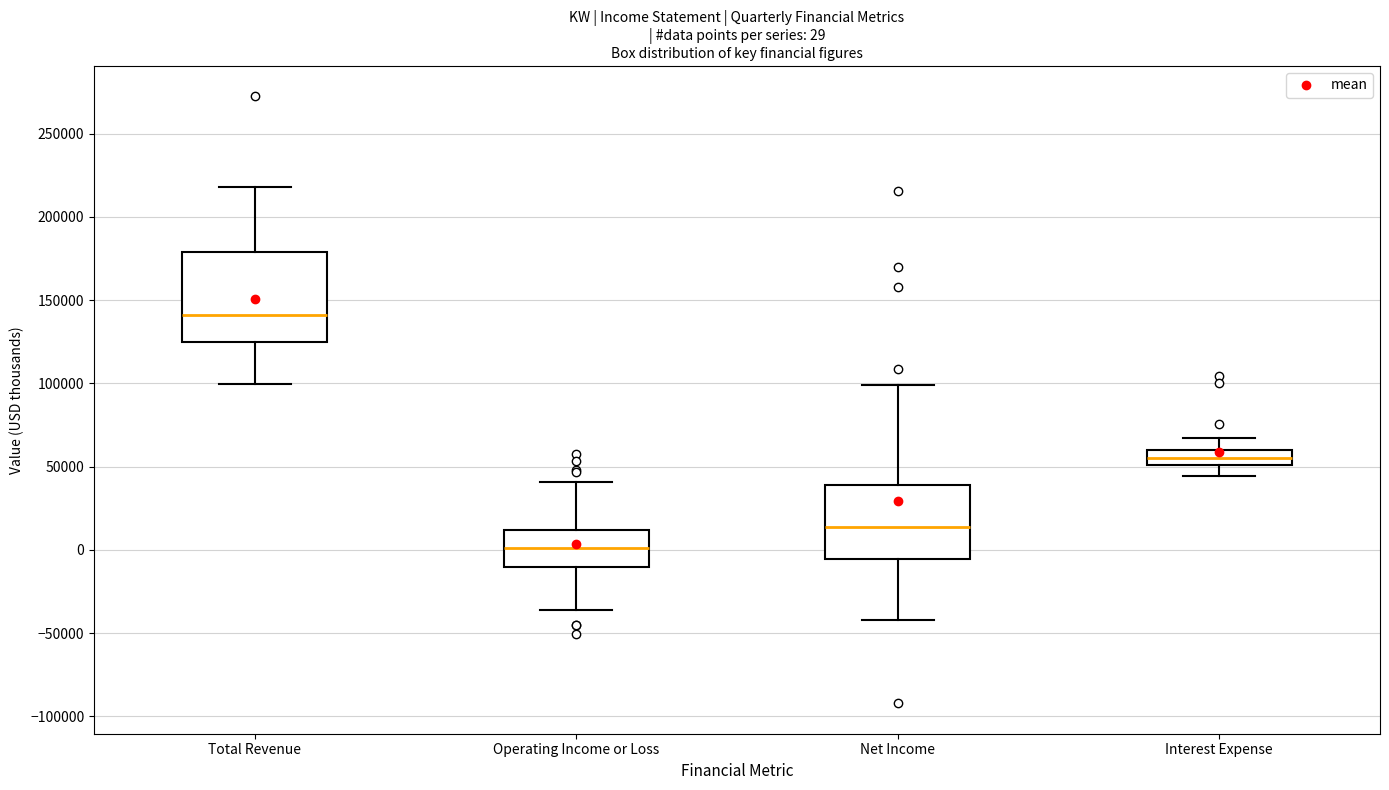

Which box's median line is the lowest?

Operating Income or Loss